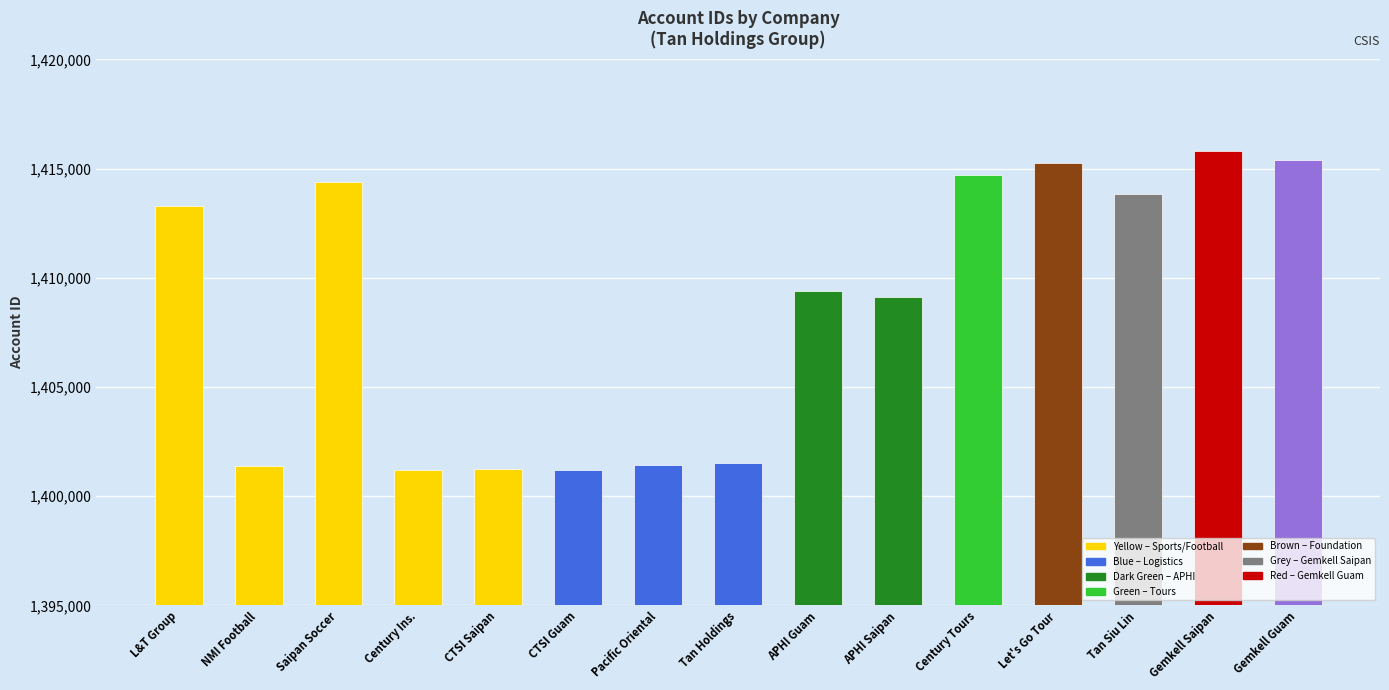

The chart shows a value of 2417473 at Century Ins.. True or false?

False